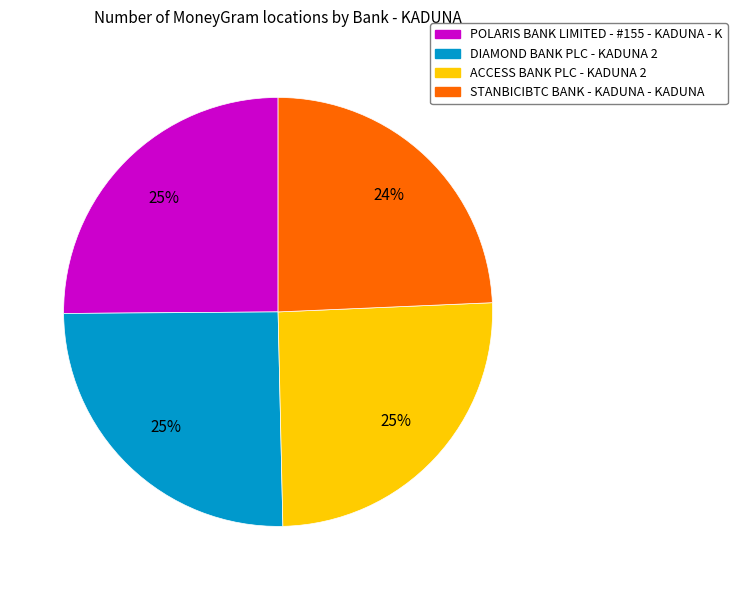

Does any single category account for the majority?

No